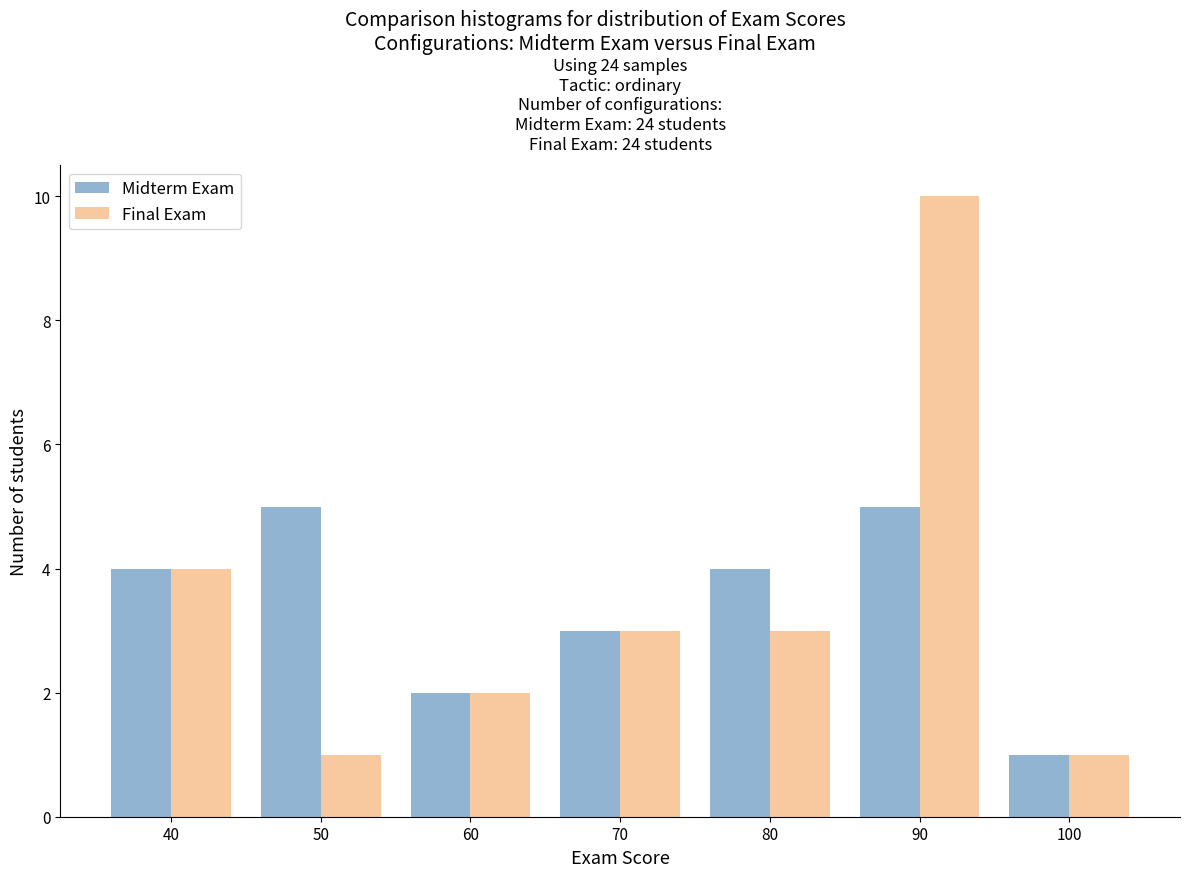

Reading left to right, extract all data points from this chart.

Midterm Exam: 4	5	2	3	4	5	1
Final Exam: 4	1	2	3	3	10	1